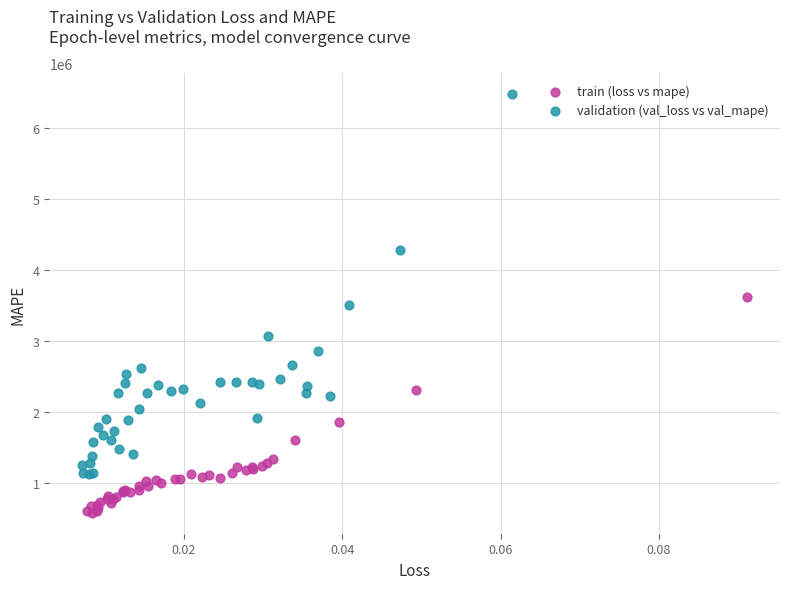

Which series reaches the maximum Y coordinate?

validation (val_loss vs val_mape)